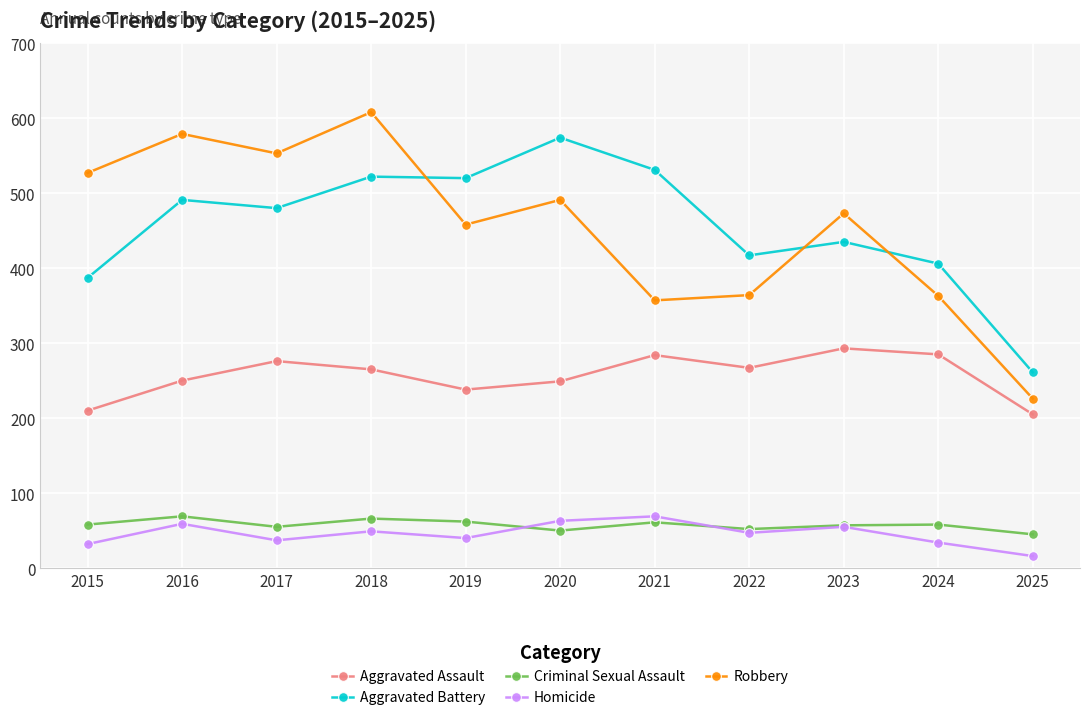

True or false: Criminal Sexual Assault has a value of 55 at 2017.

True